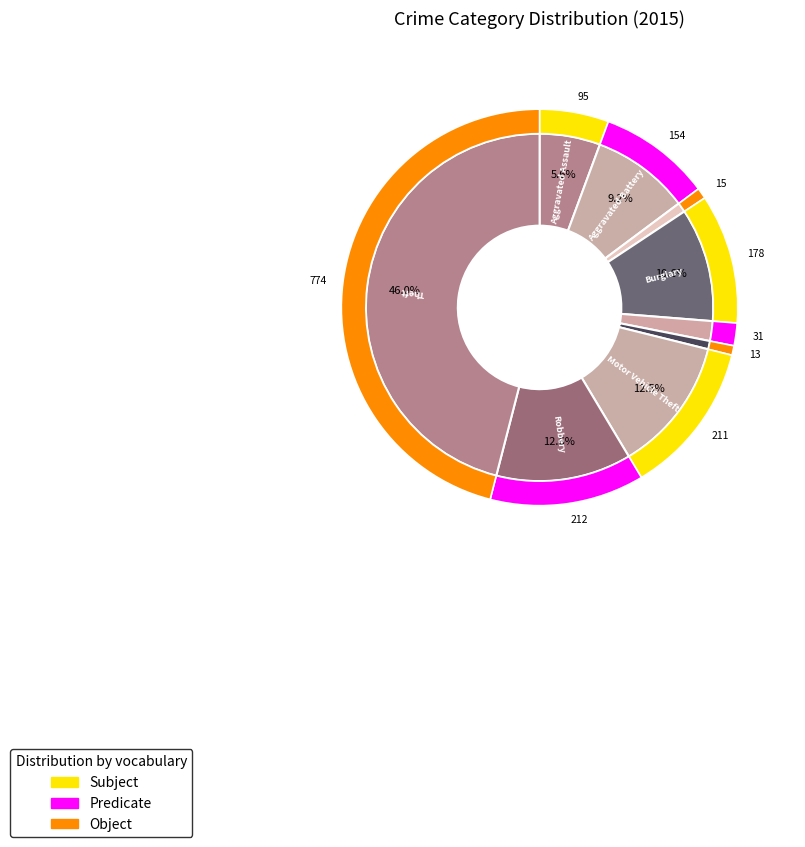

True or false: Robbery accounts for 23% of the total.

False